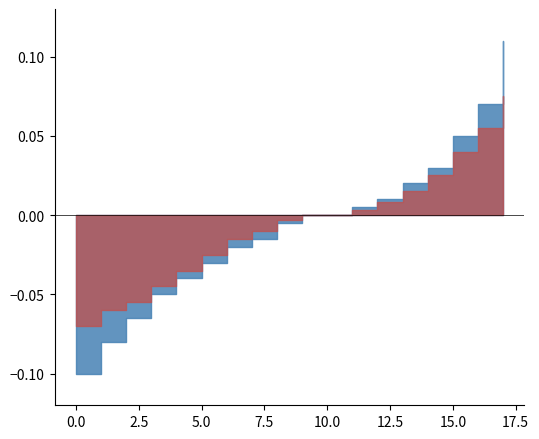

Which series has the largest total across all categories?

series_2